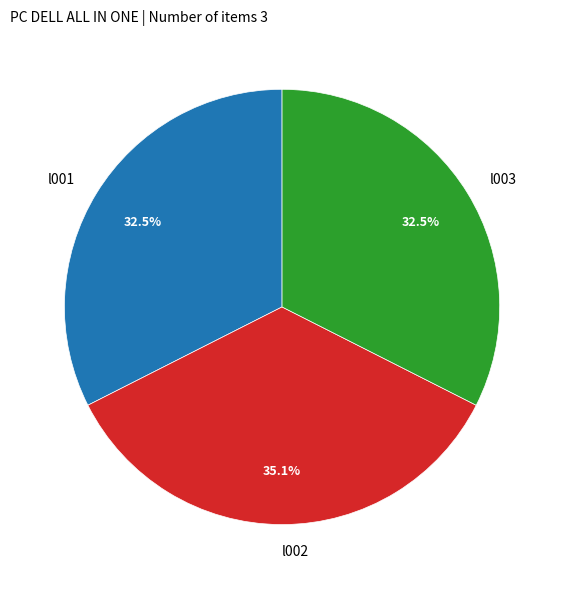

What is the total percentage of l003 and l001?

64.9%